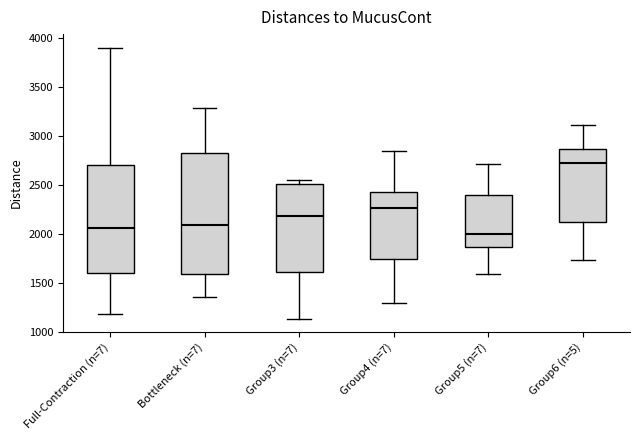

Reading left to right, read every box against the y-axis: the position of its median line, the range the box covers, and the ends of its whiskers. The values are not printed on the chart, so give them approximately, as read against the axis.

Full-Contraction (n=7): median 2050, box 1600 to 2700, whiskers 1200 to 3900
Bottleneck (n=7): median 2100, box 1600 to 2800, whiskers 1350 to 3300
Group3 (n=7): median 2200, box 1600 to 2500, whiskers 1150 to 2550
Group4 (n=7): median 2250, box 1750 to 2450, whiskers 1300 to 2850
Group5 (n=7): median 2000, box 1850 to 2400, whiskers 1600 to 2700
Group6 (n=5): median 2700, box 2100 to 2850, whiskers 1750 to 3100